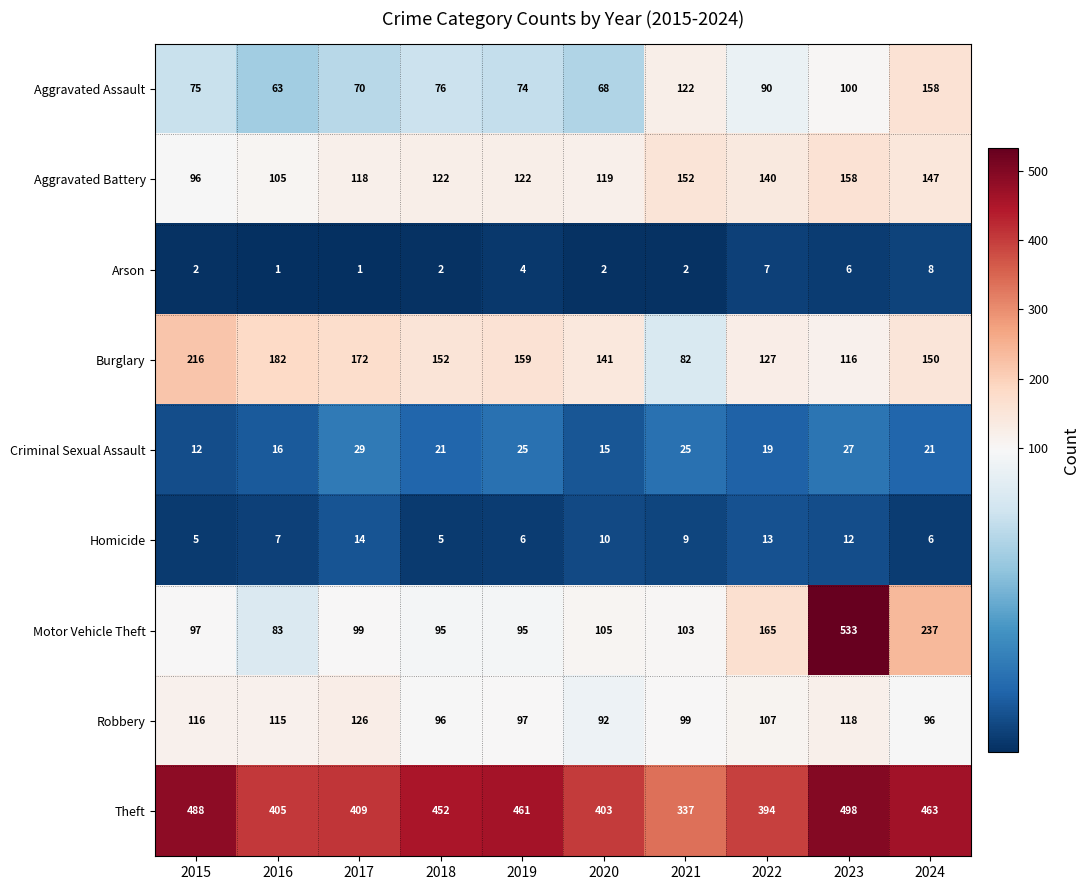

At which label is Arson closest to 4?

2019